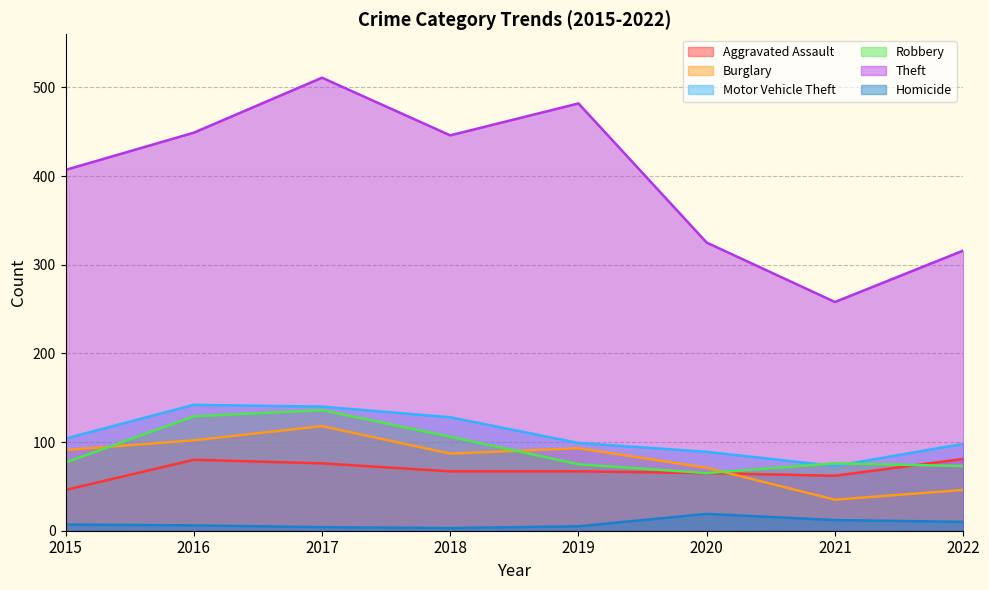

What is the sum of the Homicide values at 2019 and 2017?

9